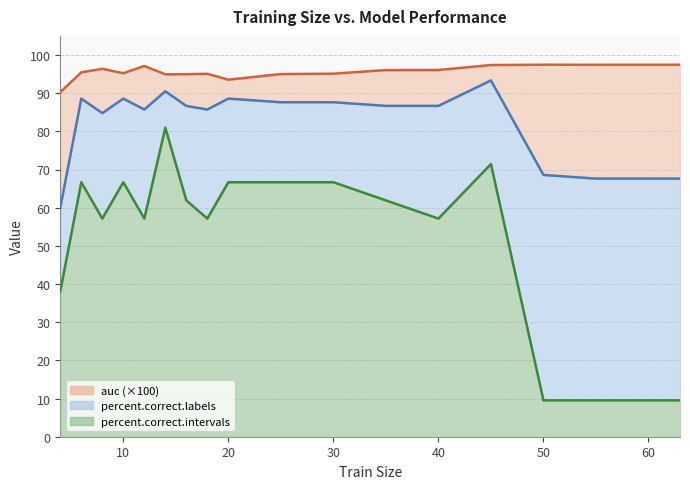

Where does the percent.correct.labels series first go above 86?

6